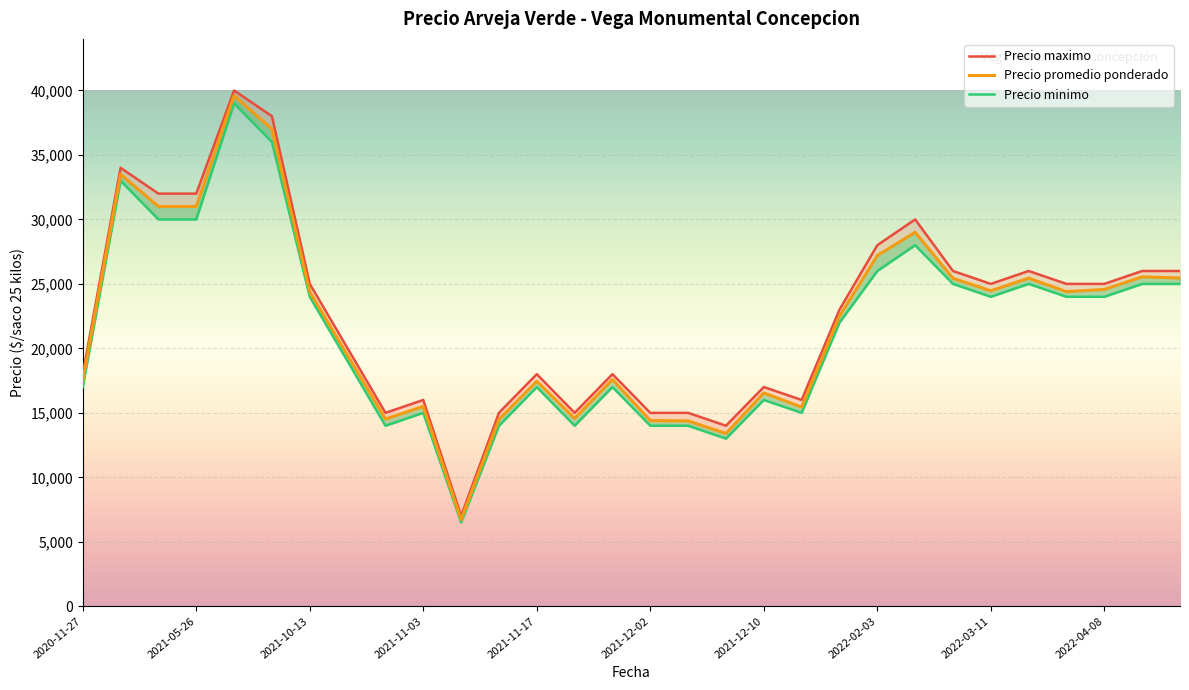

Between 2020-11-27 and 2022-02-03, which series saw the biggest shift?

Precio maximo